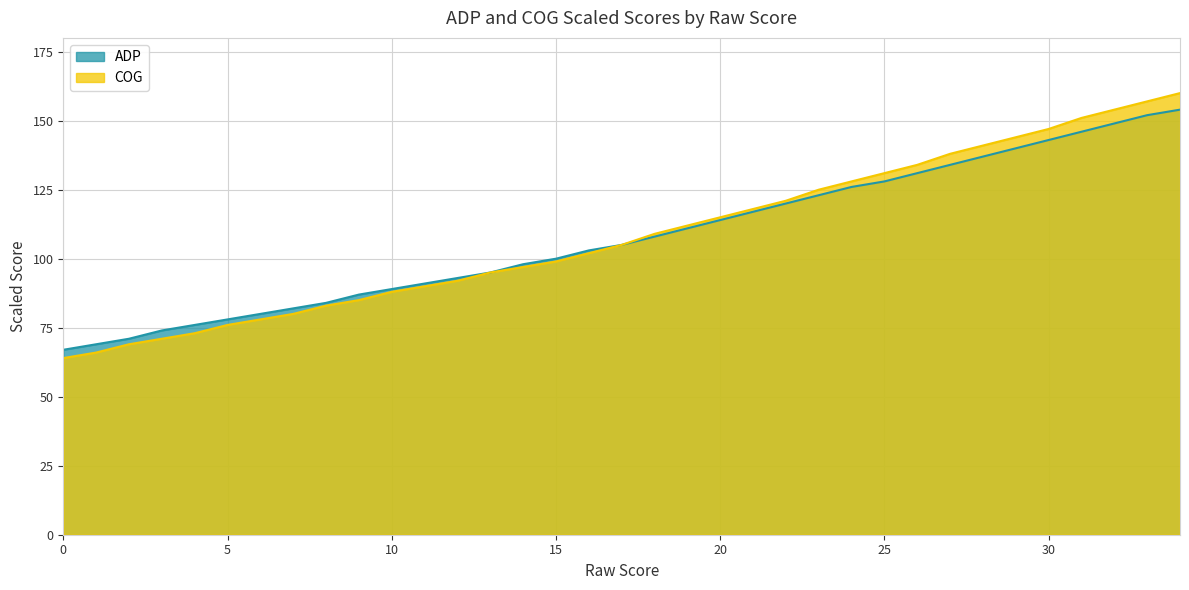

What is the average value of the ADP series?

108